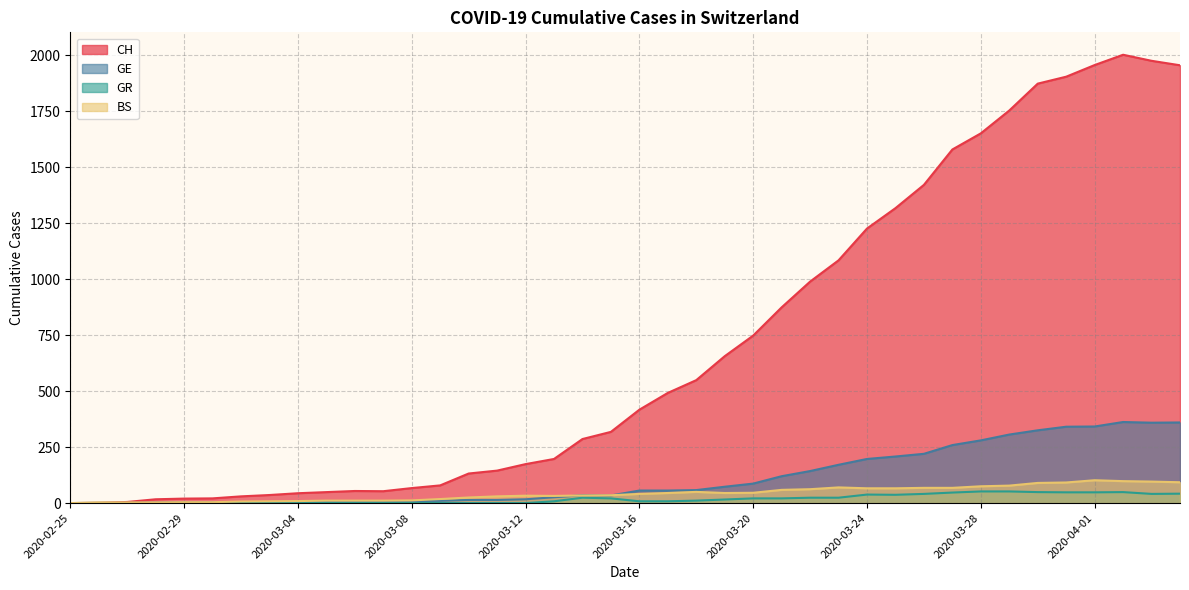

The GE series shows 1 at 2020-02-26. True or false?

False